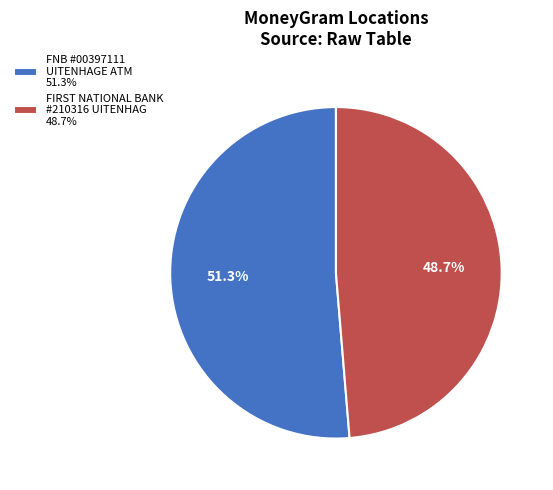

How many slices are in this pie chart?

2